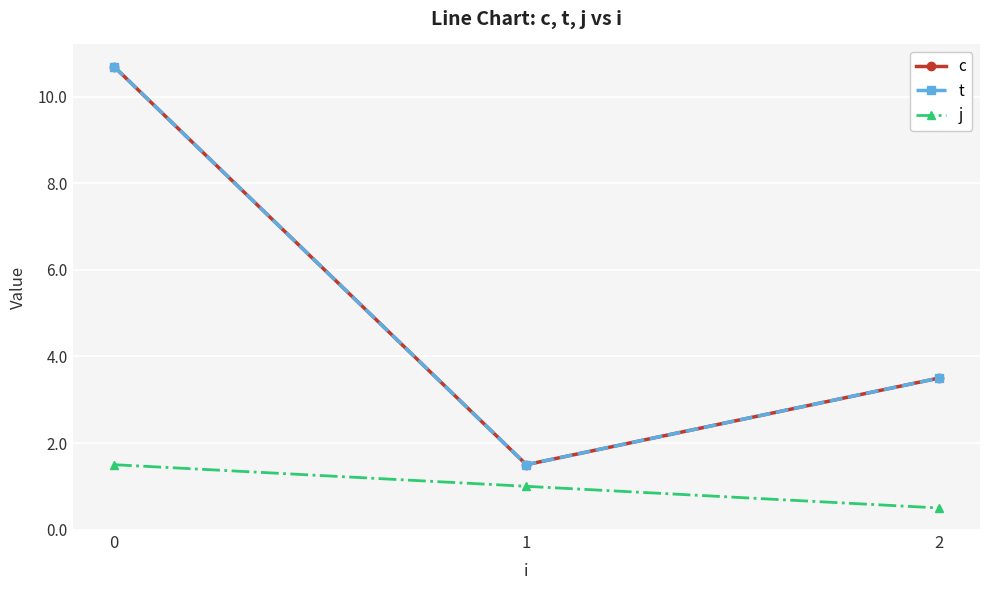

Does the chart have visible grid lines?

Yes